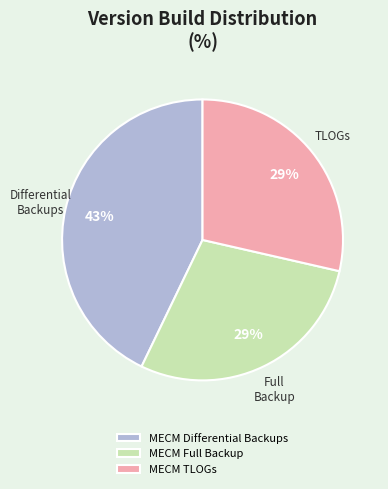

To the nearest percent, what is the difference between the MECM Differential Backups and MECM TLOGs slice percentages?

14%